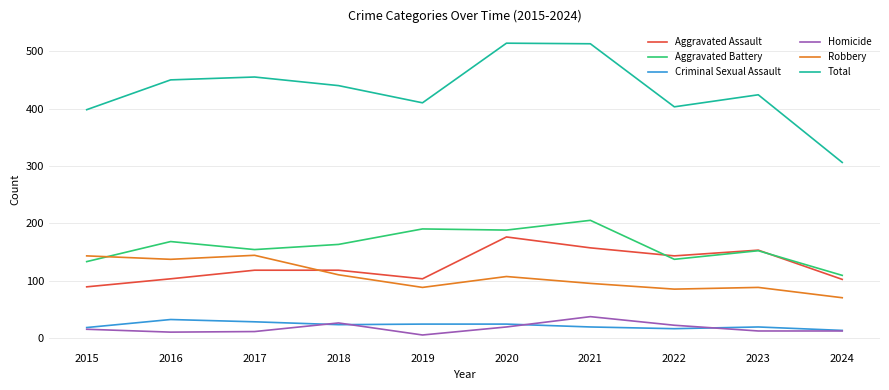

What is the difference between the highest and lowest values at 2022?

387